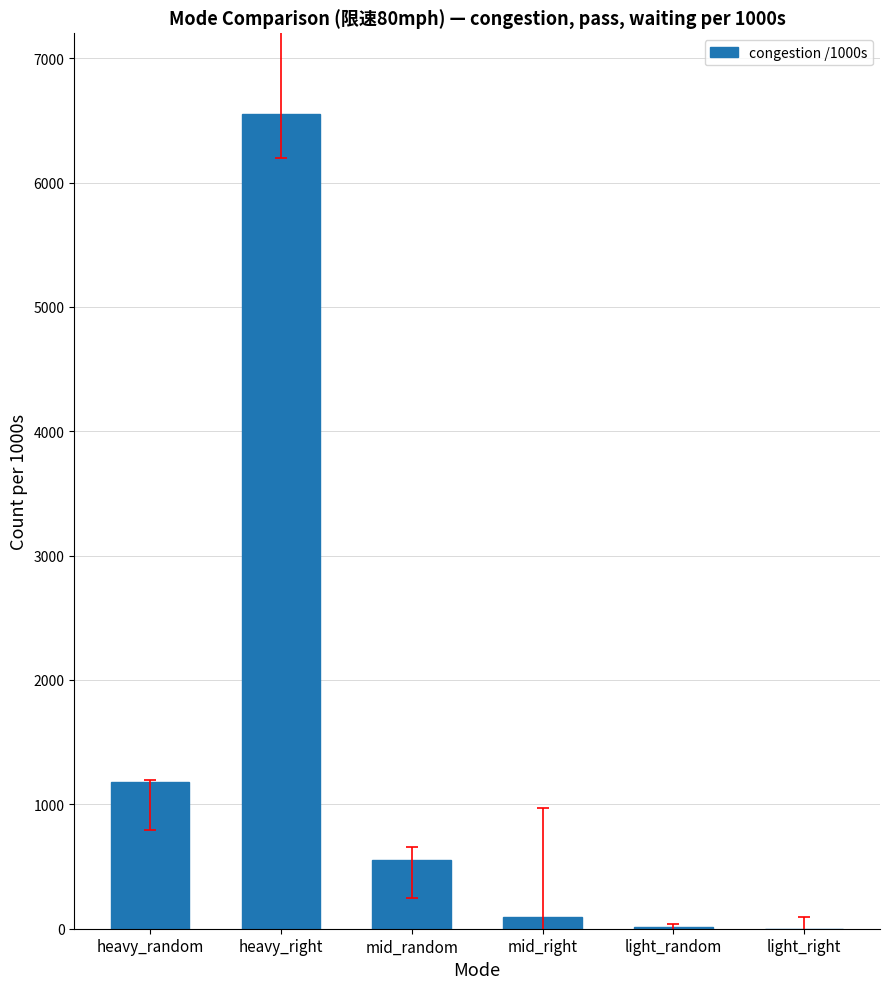

What is the average value?

1398